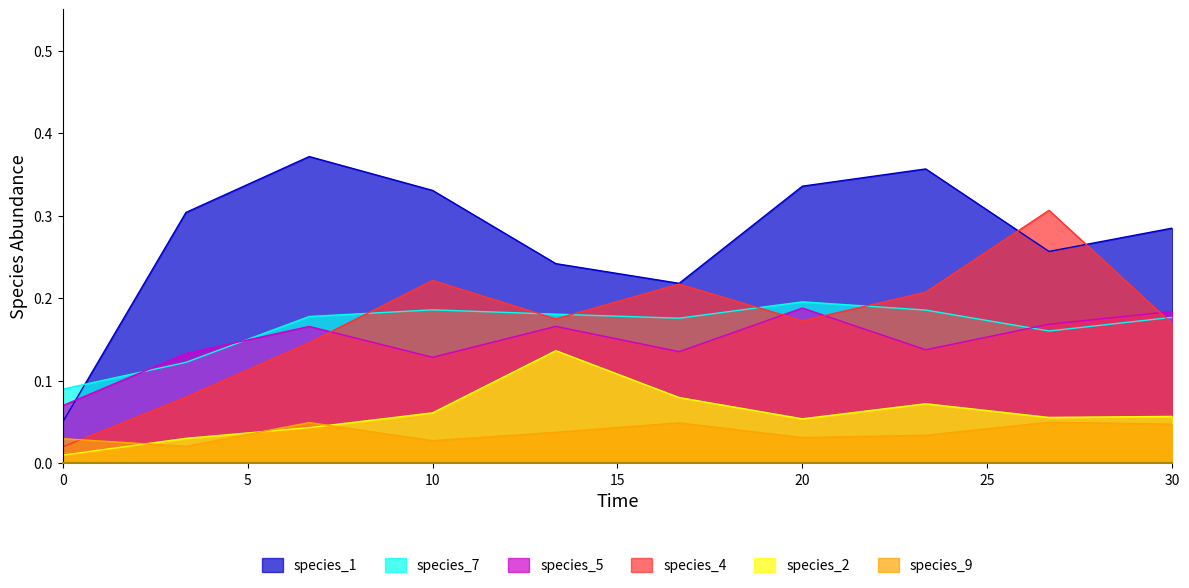

Is it true that species_5 equals 0.1 at 10.0?

False